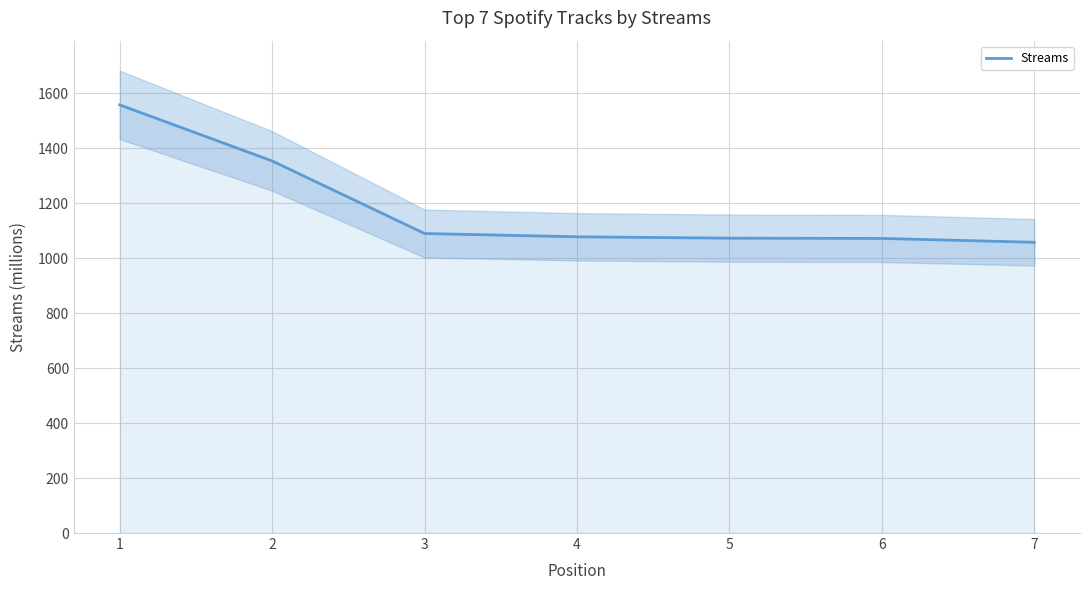

Which label corresponds to the largest value in the chart?

1